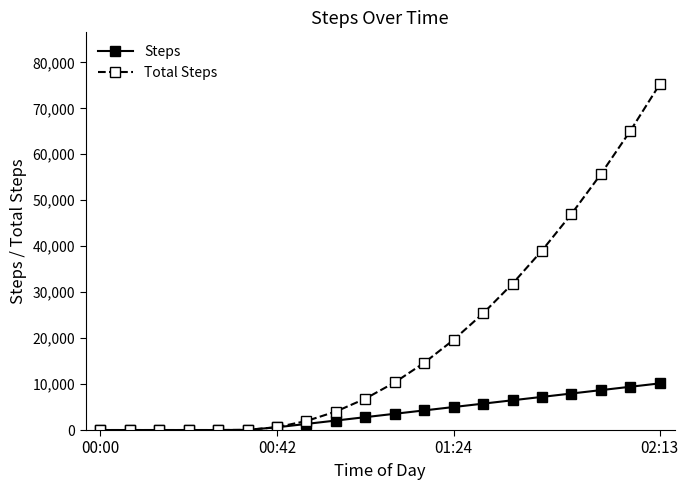

What is the maximum value for Total Steps?

75250